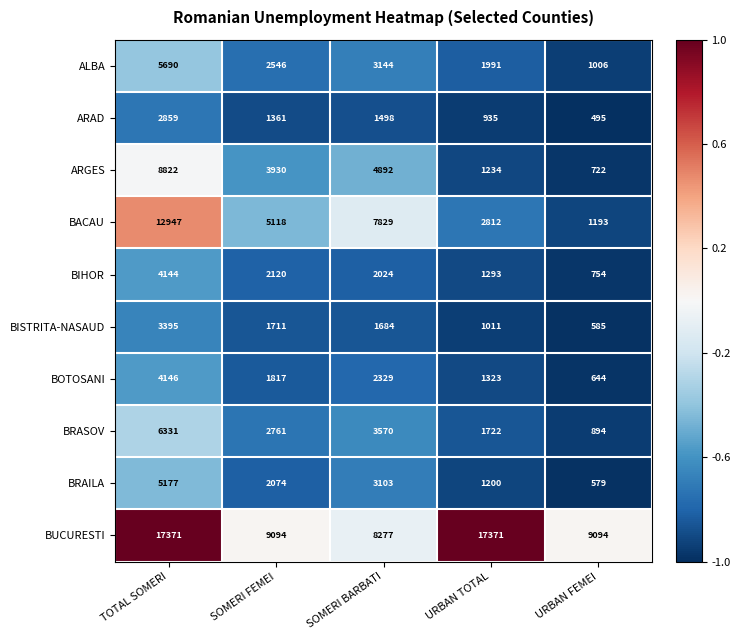

At which category does the chart reach its minimum across all series?

URBAN FEMEI